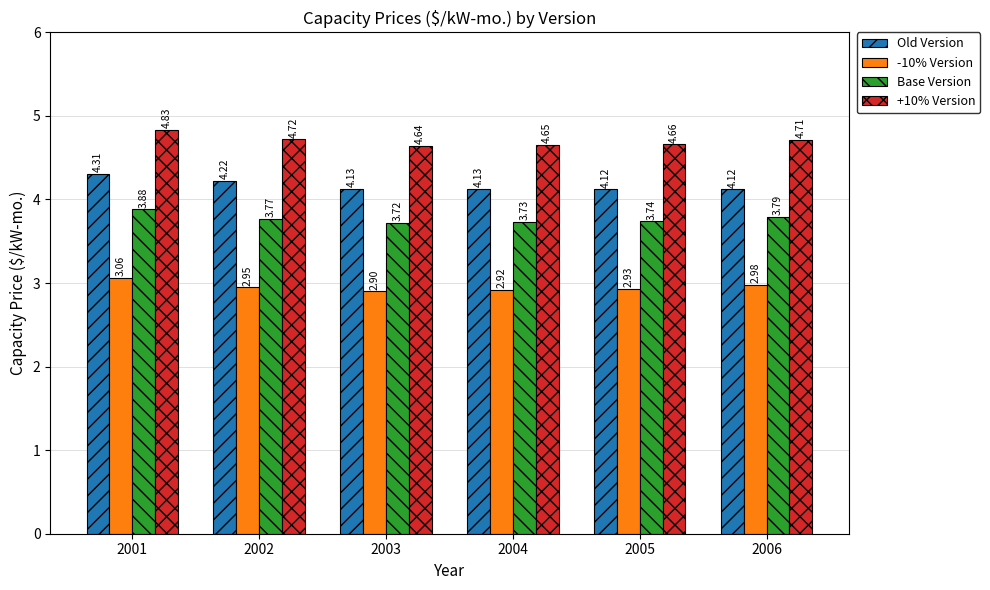

Between 2001 and 2006, which series saw the biggest shift?

Old Version